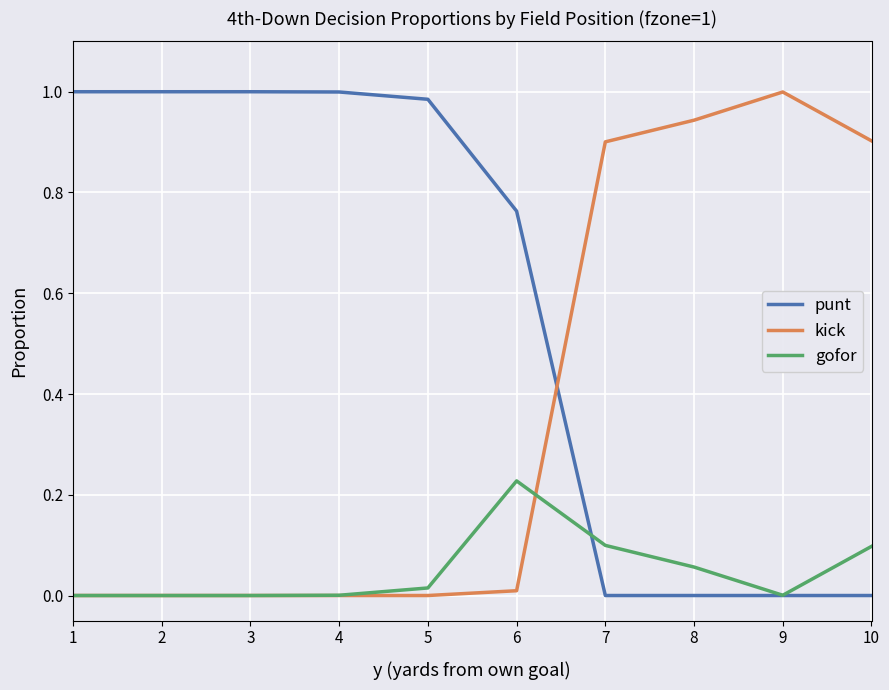

Which series has the largest total across all categories?

punt